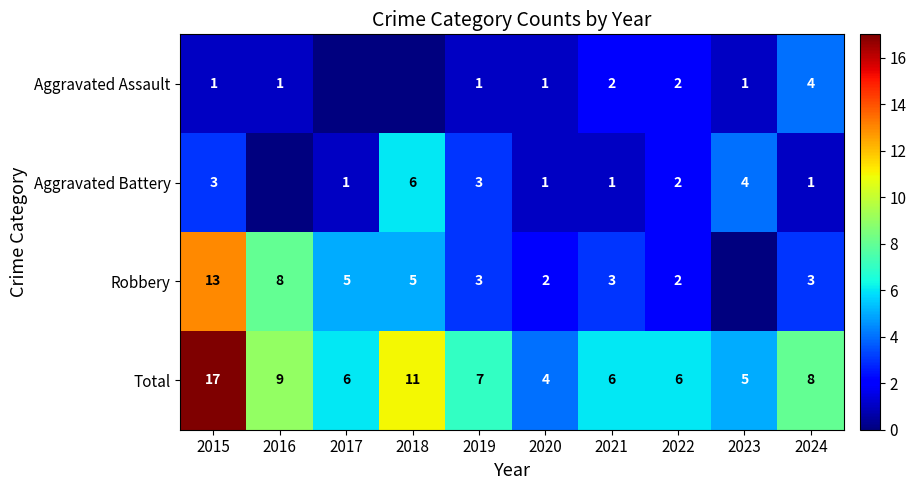

What is the difference between the maximum and minimum values in the Total series?

13